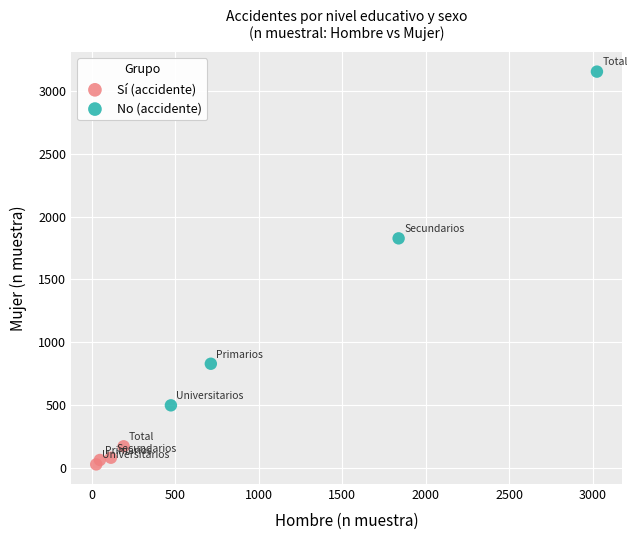

Which series has the largest Y range (max minus min)?

No (accidente)